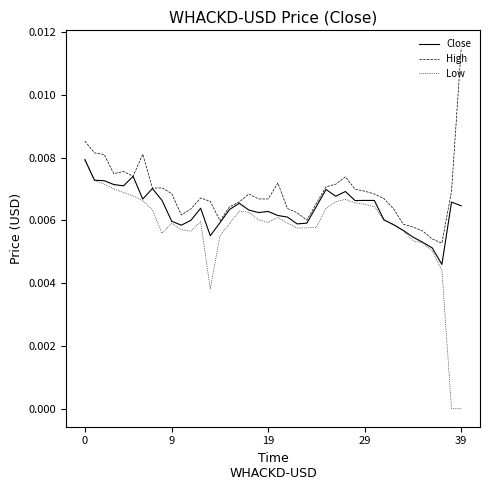

List the series in order of their overall mean, highest first.

High, Close, Low